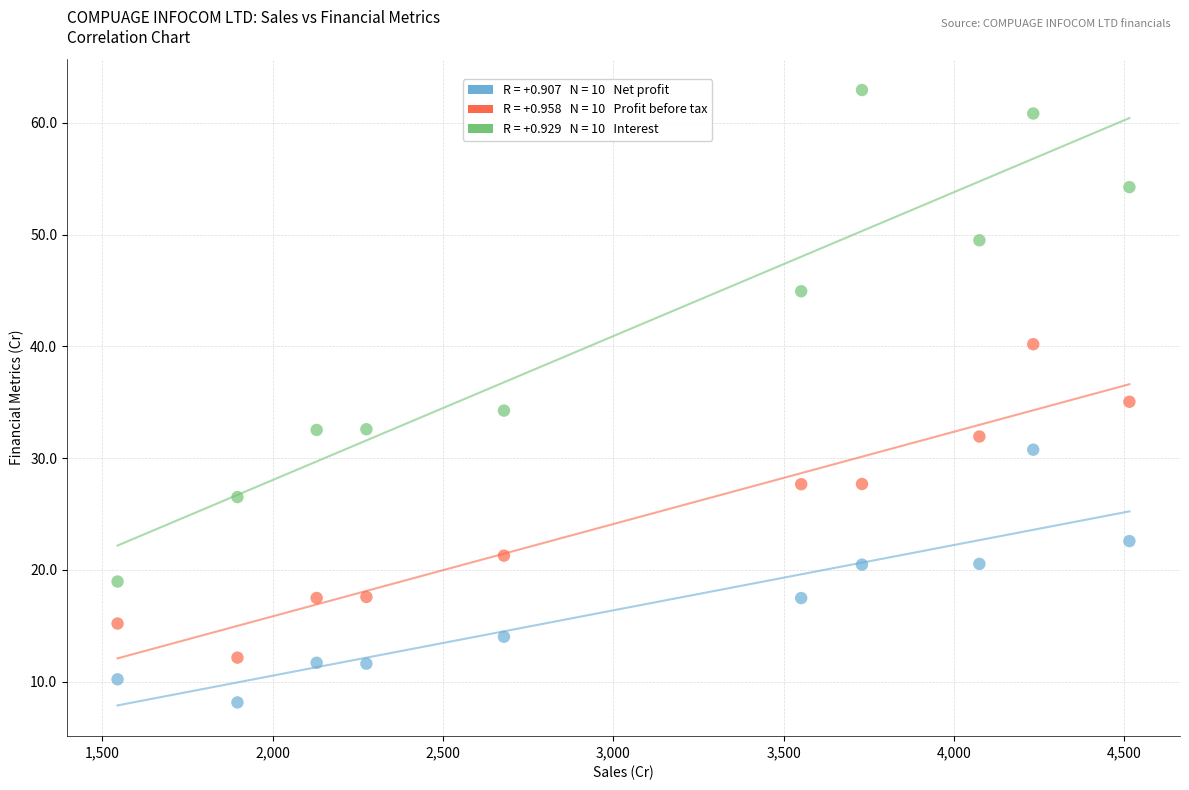

Across all data points, what is the range of X values (max minus min)?

2970.4